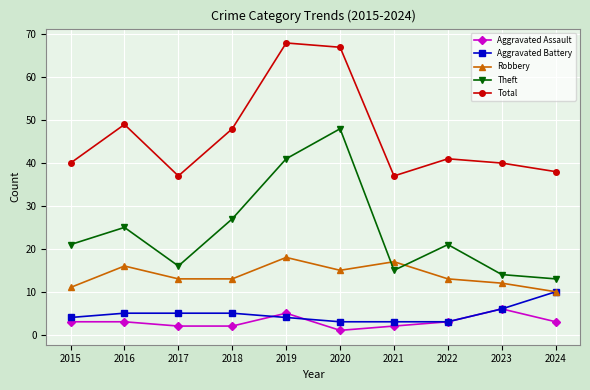

At which category does Total reach its first local peak?

2016